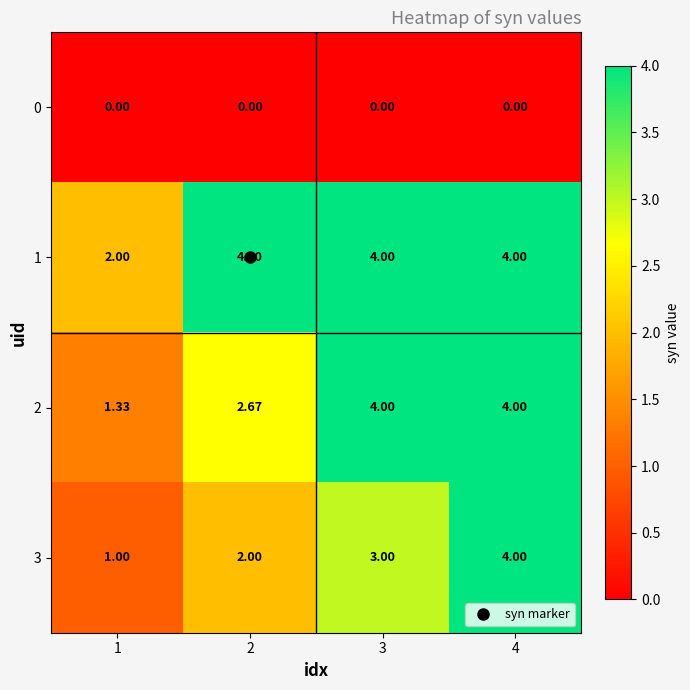

Count the number of data series in this chart.

4